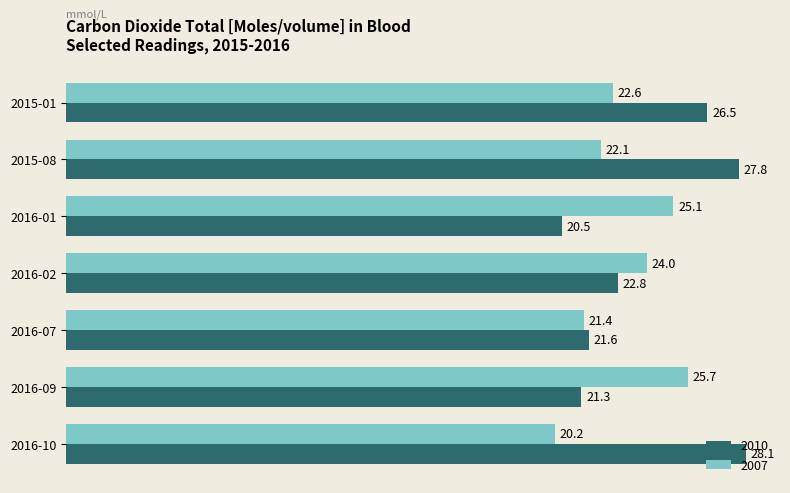

True or false: 2007 has a value of 20.2 at 2016-10.

True